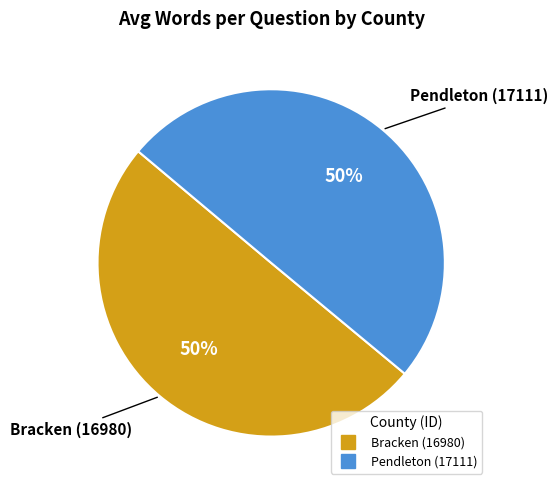

To the nearest percent, what percentage of the pie is Bracken (16980)?

50%